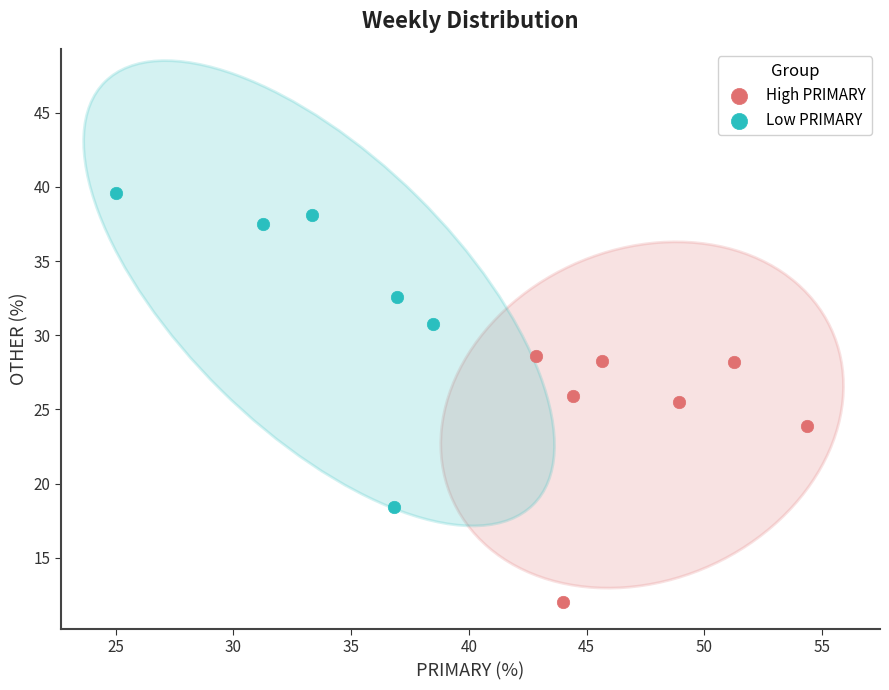

Which series reaches the minimum Y coordinate?

High PRIMARY